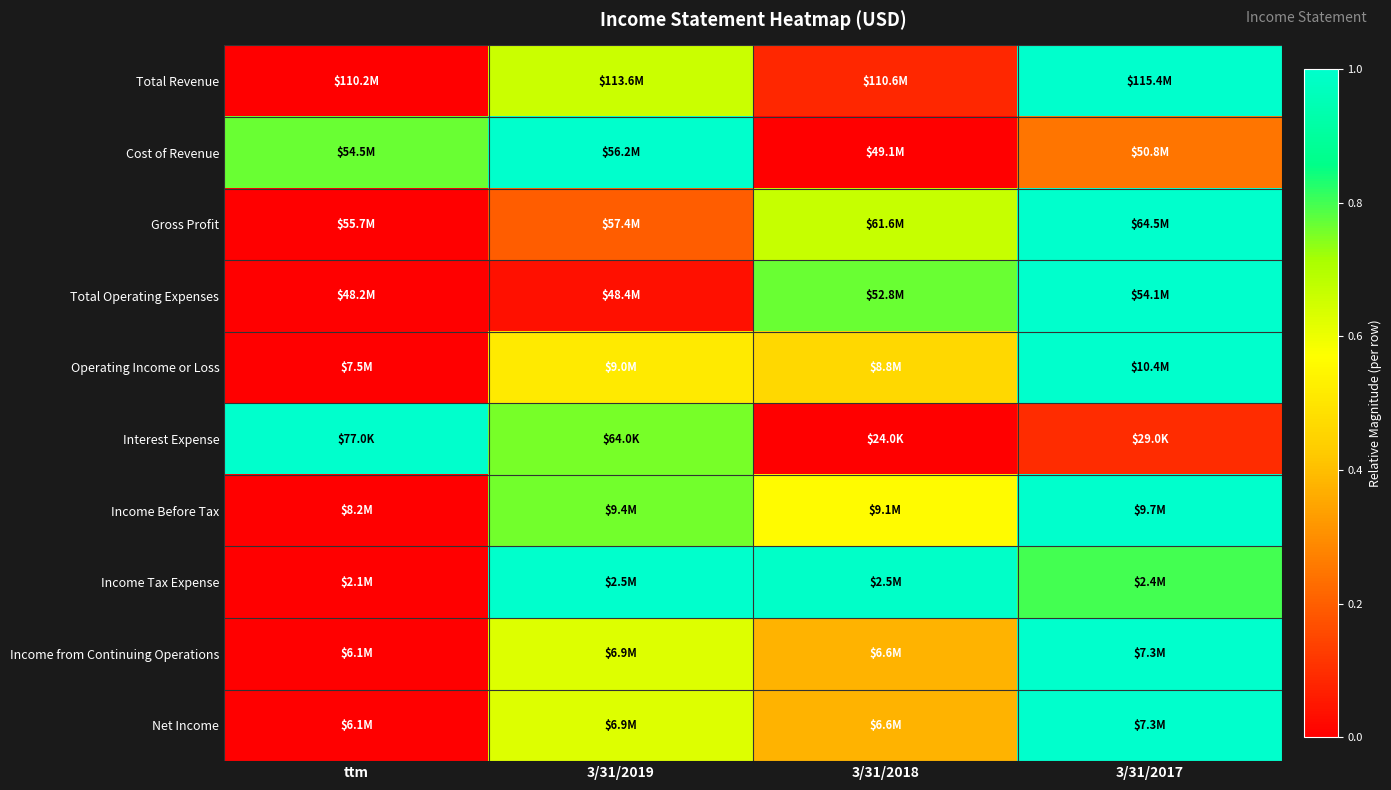

At which category is the sum across all series the highest?

3/31/2017